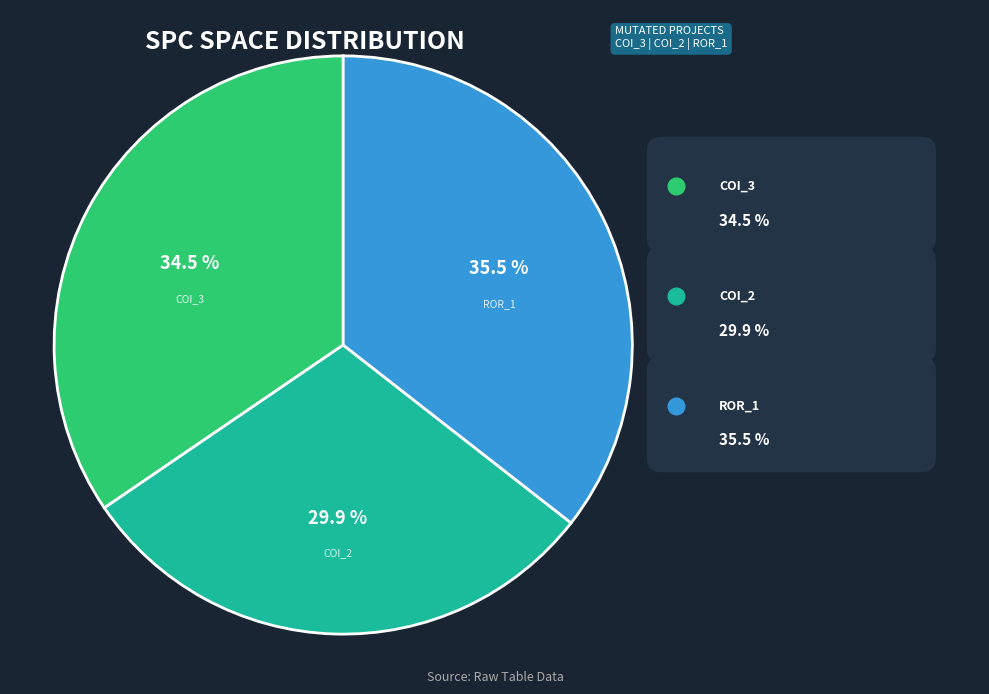

Between AutoResponder.EmailSystem.Client.COI_2 and Forward.EmailSystem.Client.ROR_1, which is larger?

Forward.EmailSystem.Client.ROR_1